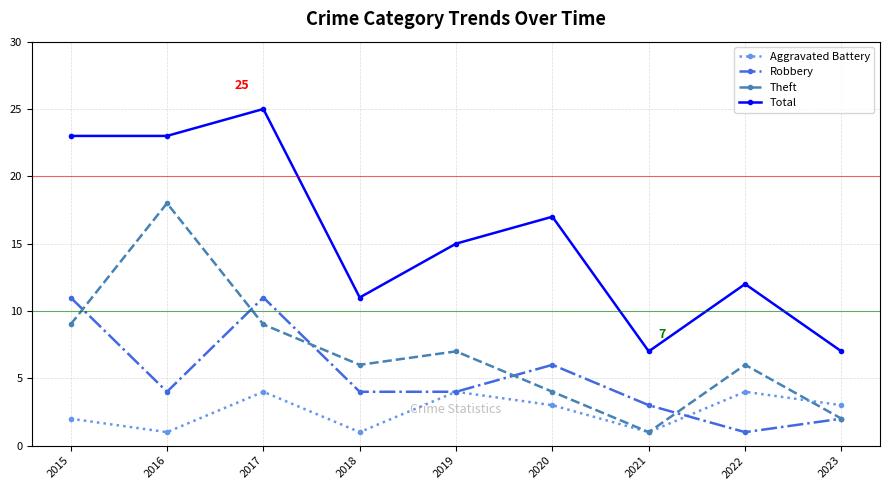

Rank the series by their maximum value, from lowest to highest.

Aggravated Battery, Robbery, Theft, Total